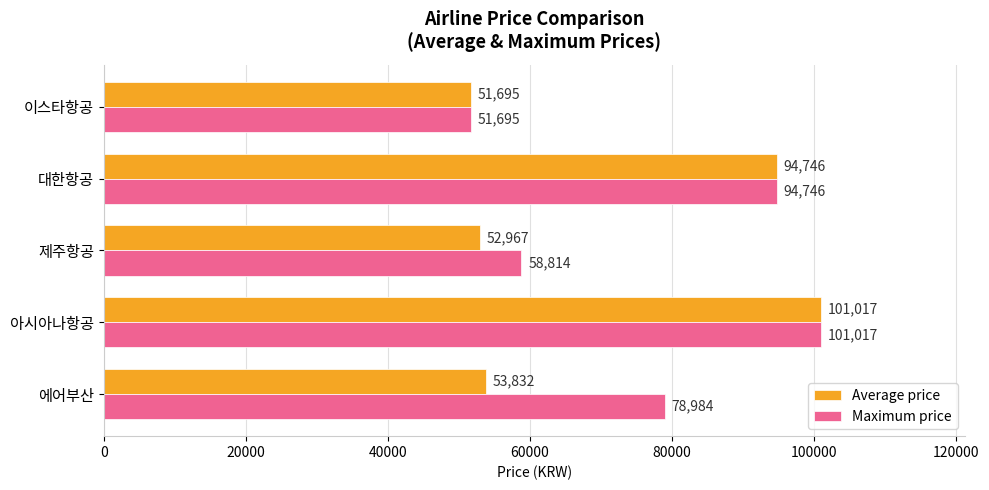

At 제주항공, list the series in order from smallest to largest.

Average price, Maximum price